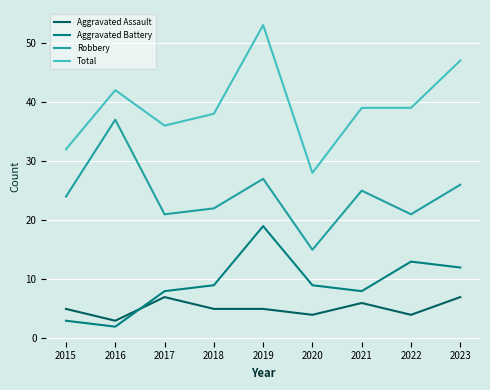

Rank the series at 2022 from lowest to highest value.

Aggravated Assault, Aggravated Battery, Robbery, Total